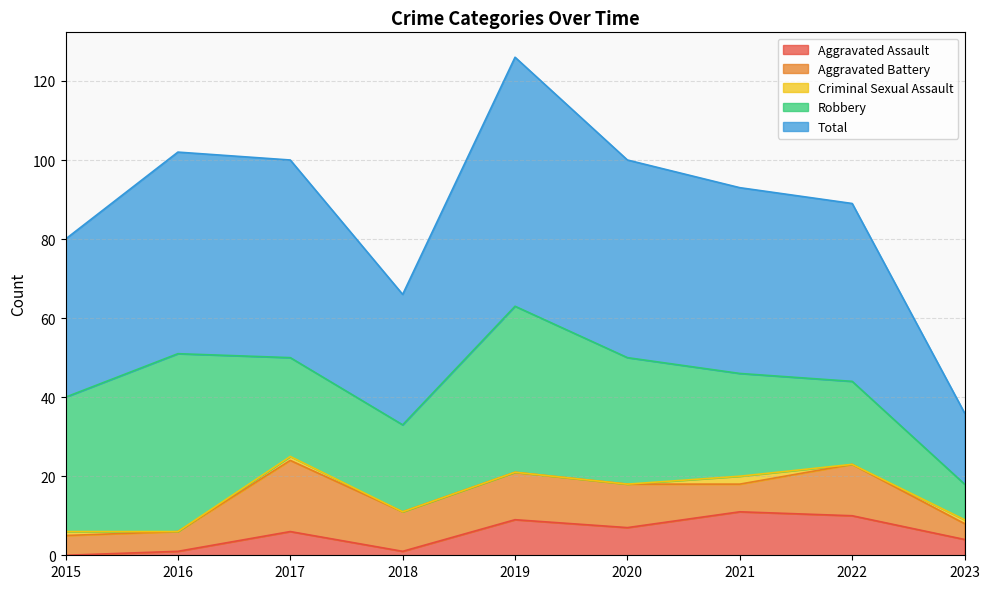

At which category does Aggravated Battery reach its first local peak?

2017